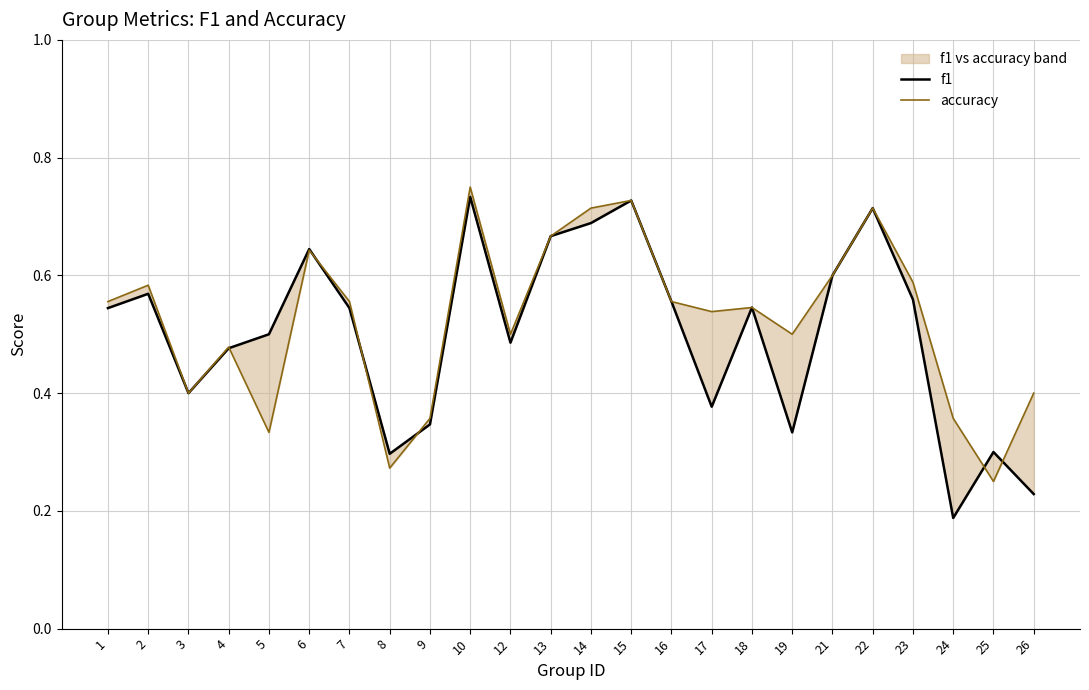

Which series ends up on top after the final intersection of f1 and accuracy?

accuracy